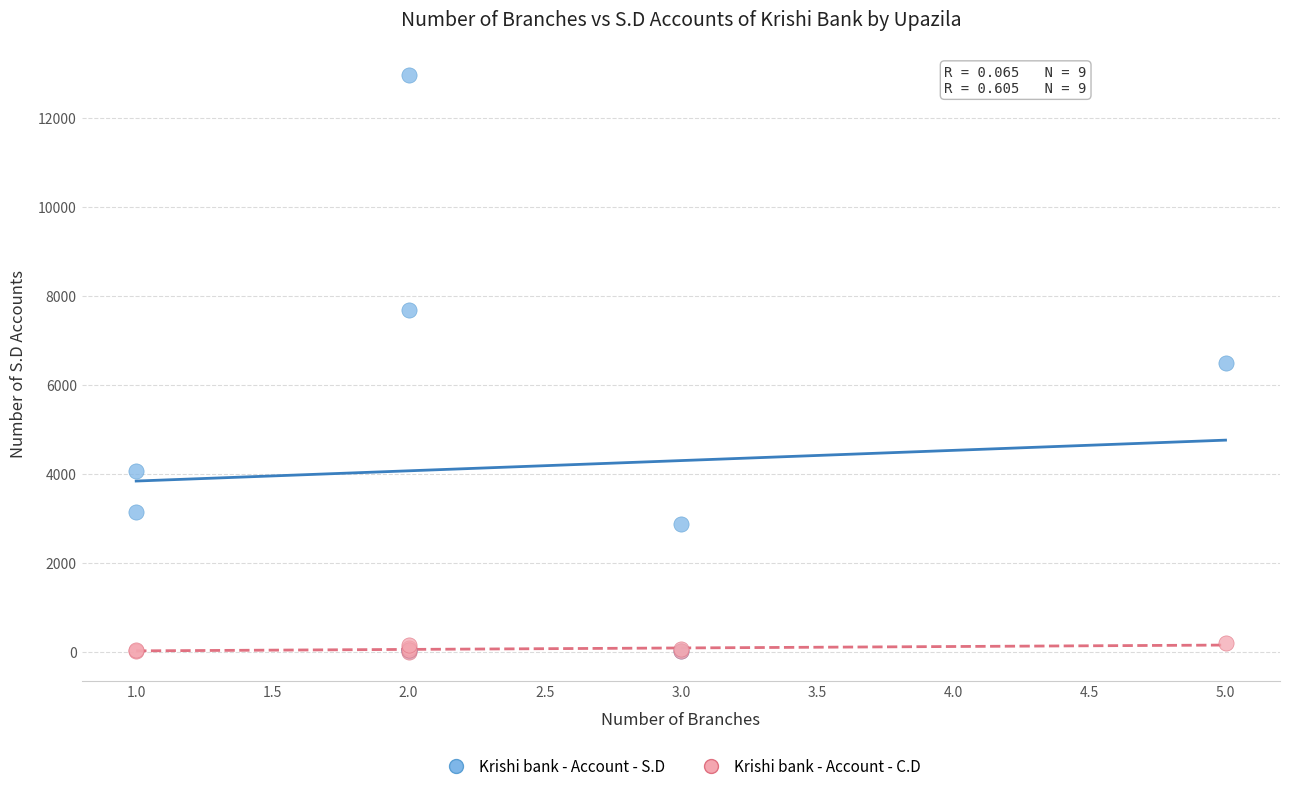

Which series contains the highest Y value?

Krishi bank - Account - S.D